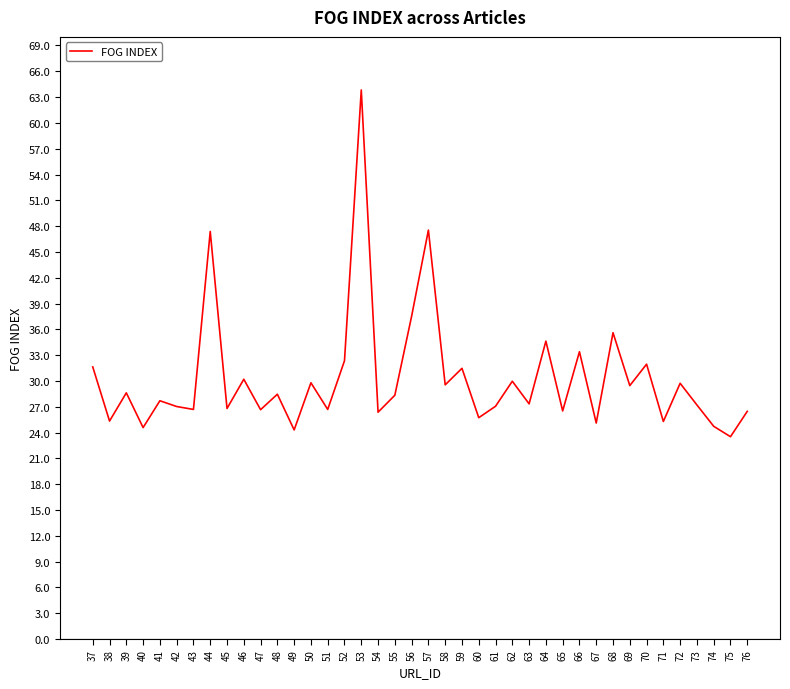

What is the ratio of the value at 53 to the value at 44?

1.3